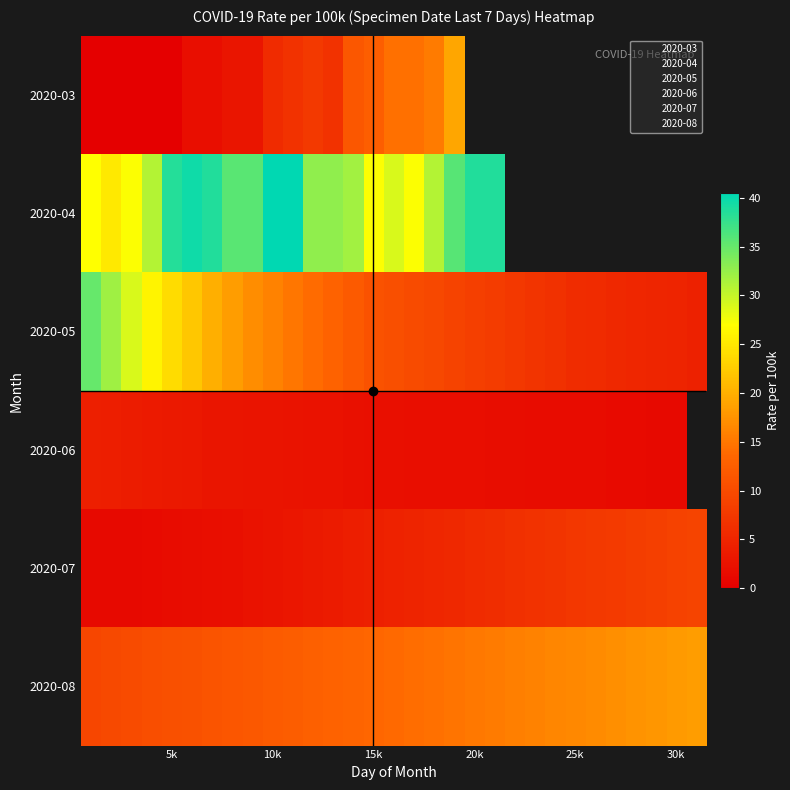

At how many categories does at least one series exceed 2?

31